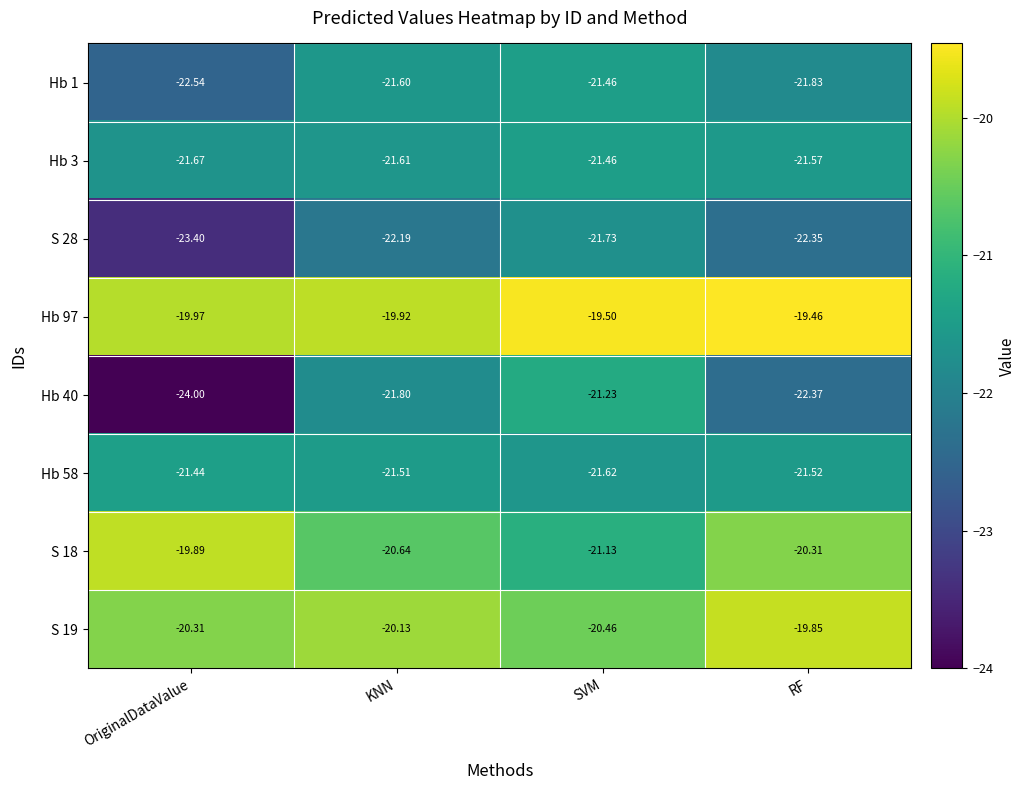

Where is S 18 nearest to the value -20?

OriginalDataValue